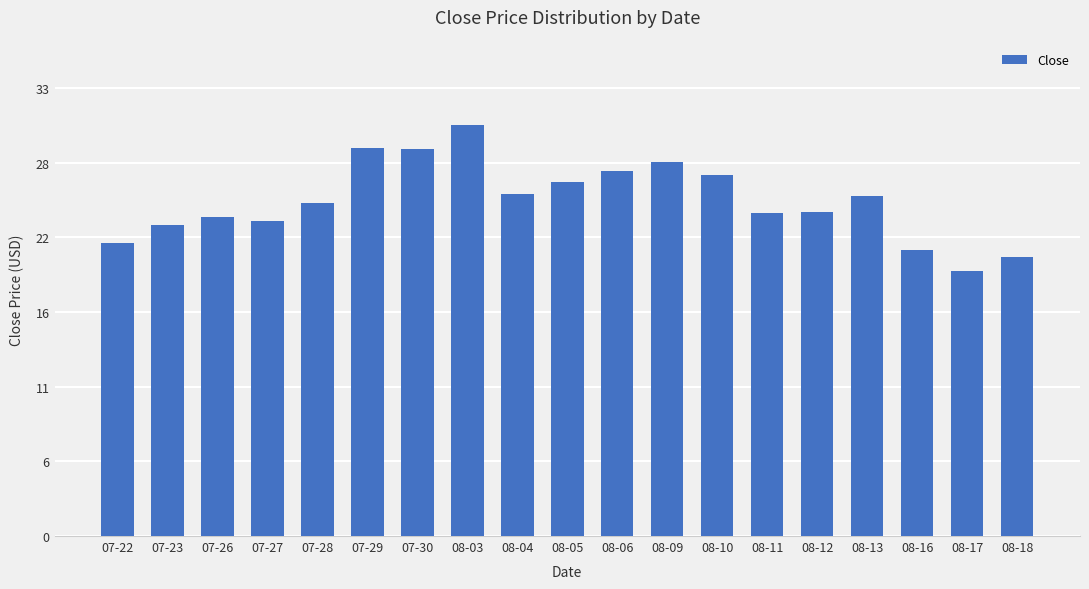

What is the label of the 4th bar from the right?

08-13